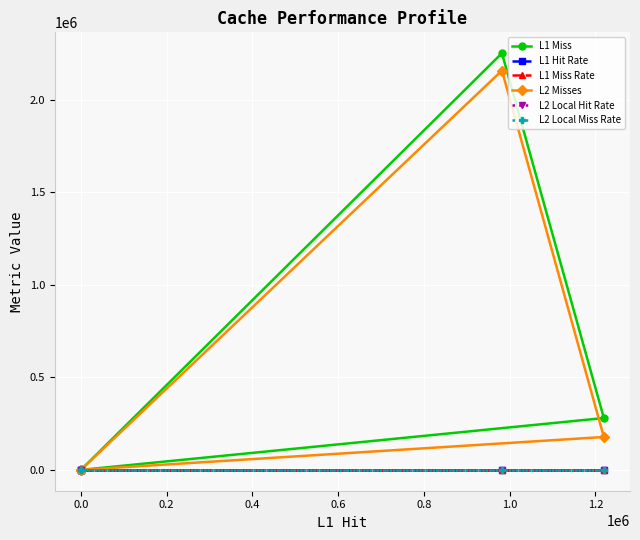

Does the chart display data point markers on the line(s)?

Yes